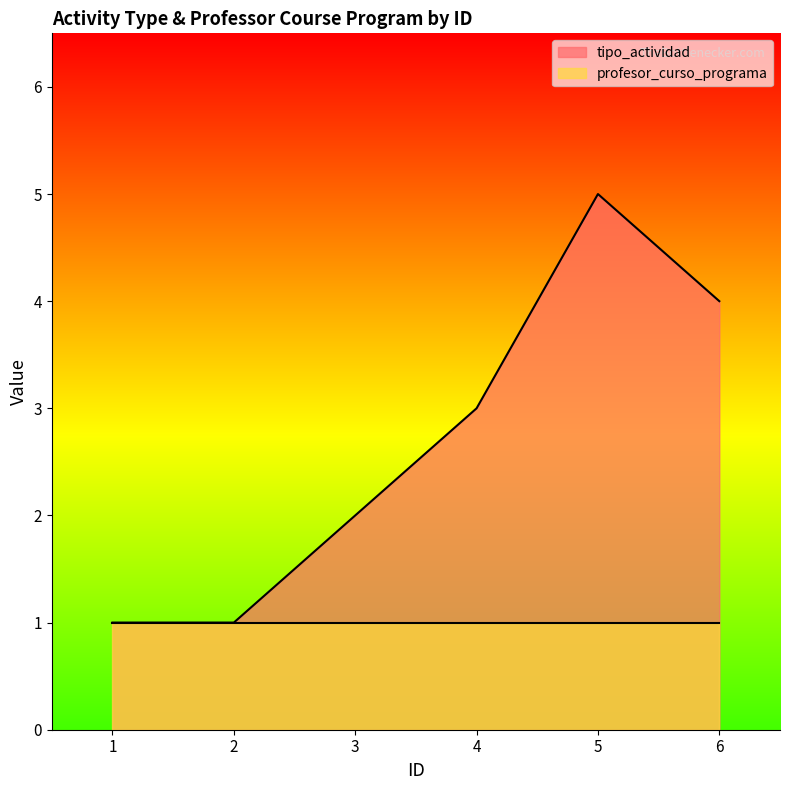

At which label does the data first exceed 3?

5